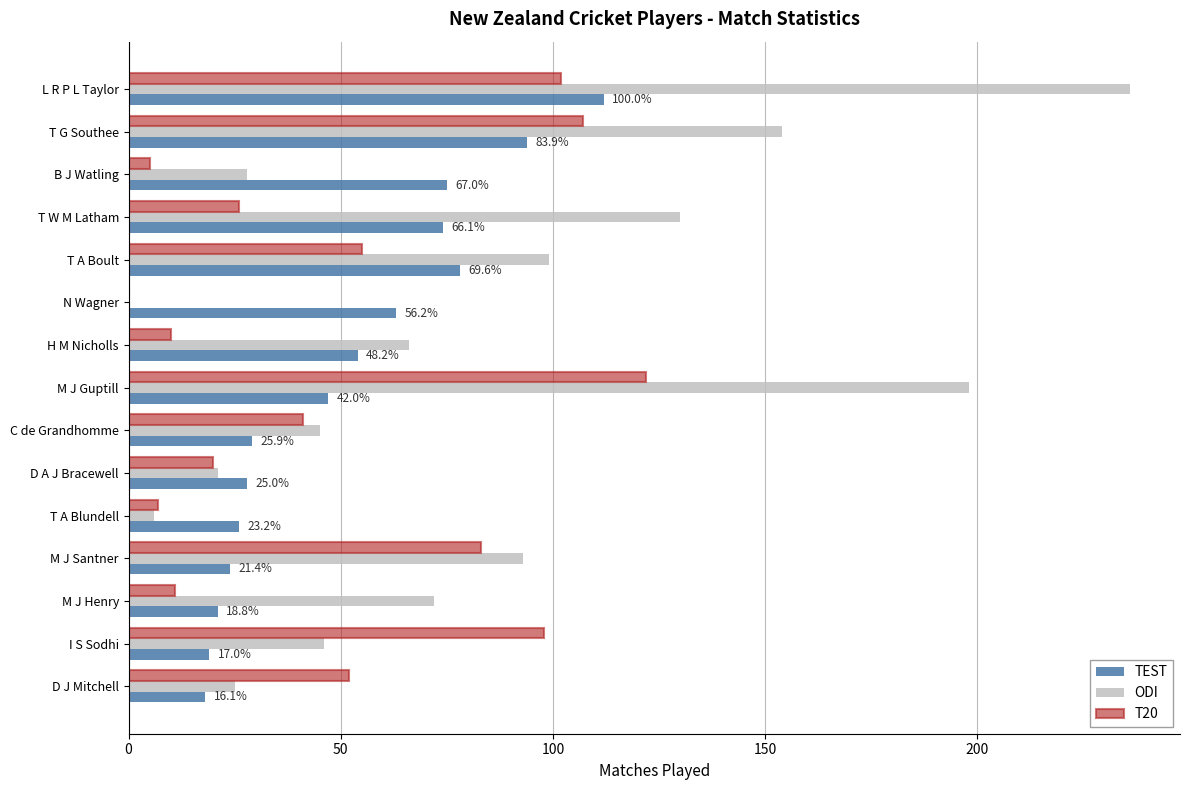

How many categories are shown in the chart?

15